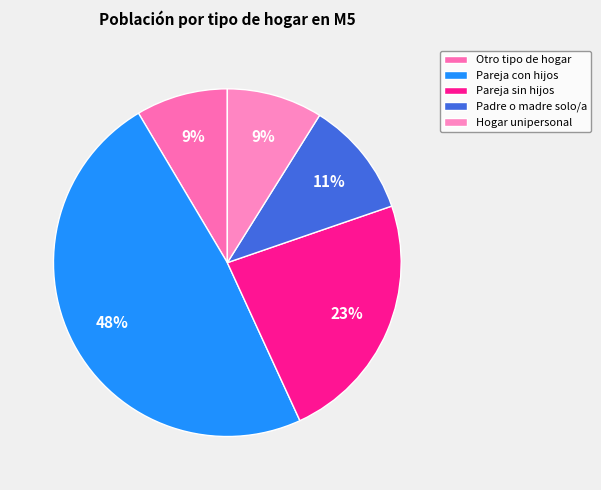

Combined, do Padre o madre solo/a and Pareja con hijos account for over 50%?

Yes